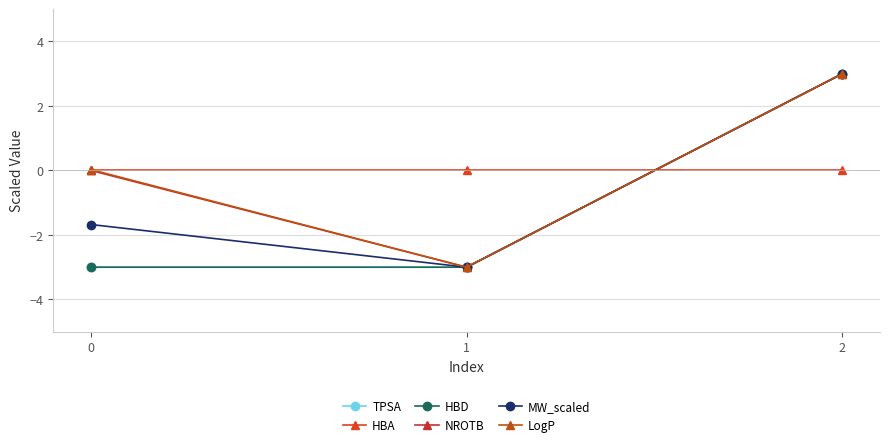

Rank the series by their maximum value, from lowest to highest.

HBA, TPSA, HBD, NROTB, MW_scaled, LogP